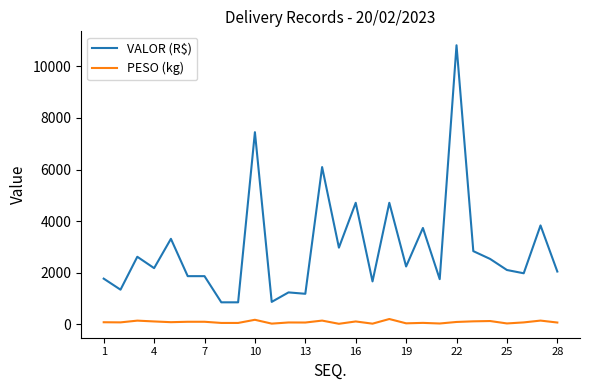

True or false: PESO (kg) and VALOR (R$) intersect in this chart.

False